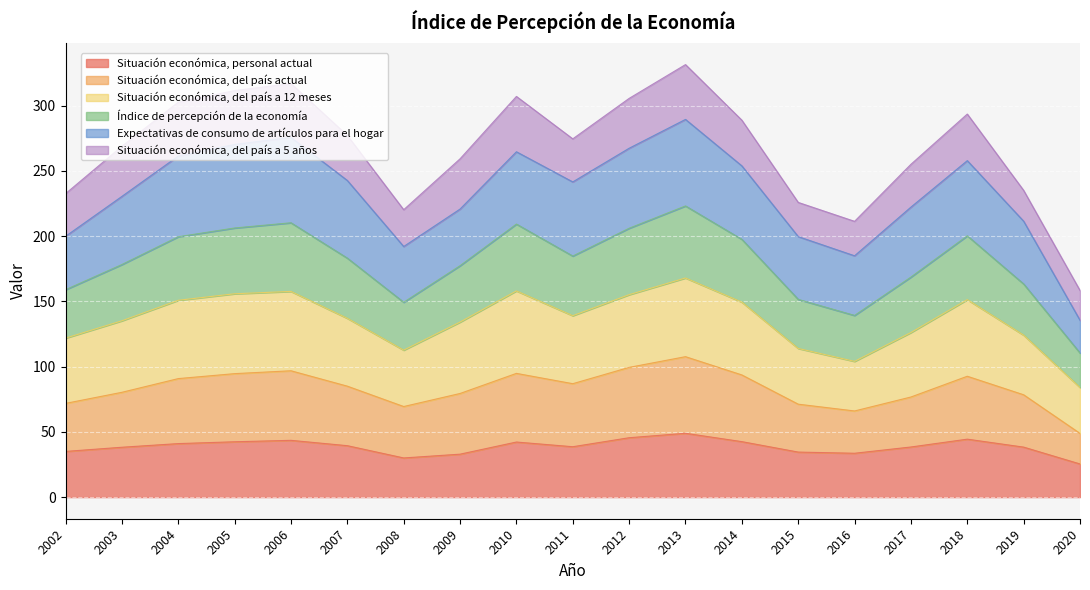

Which category has the highest value across all series?

2013